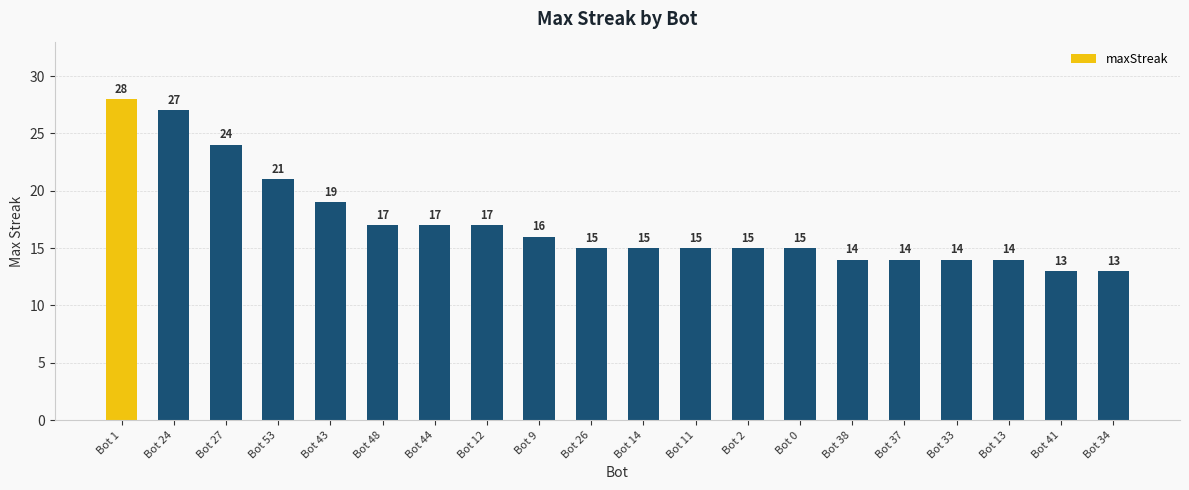

True or false: the data shows 28 at Bot 1.

True